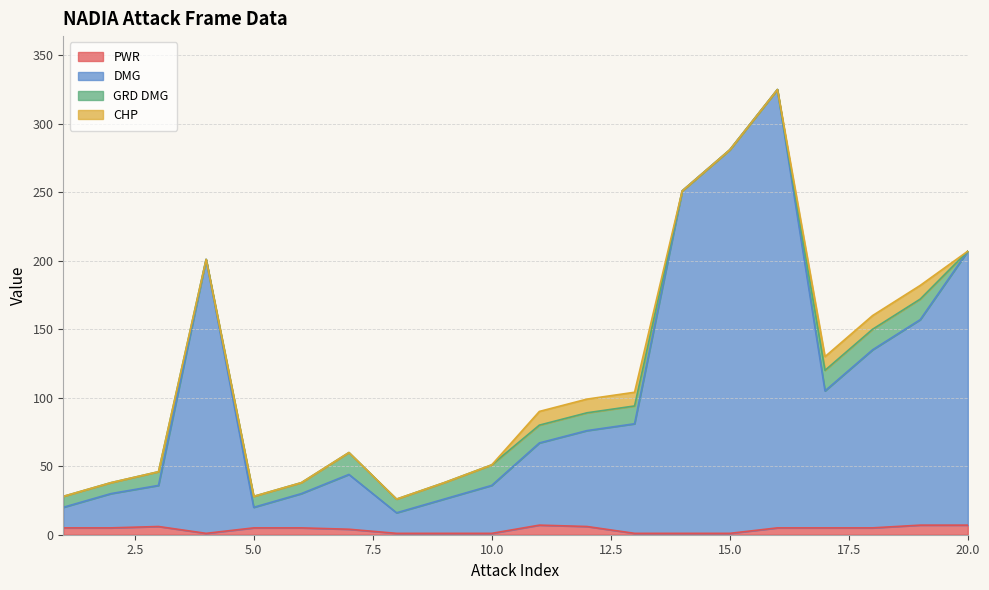

Is it true that DMG equals 8 at 8?

False